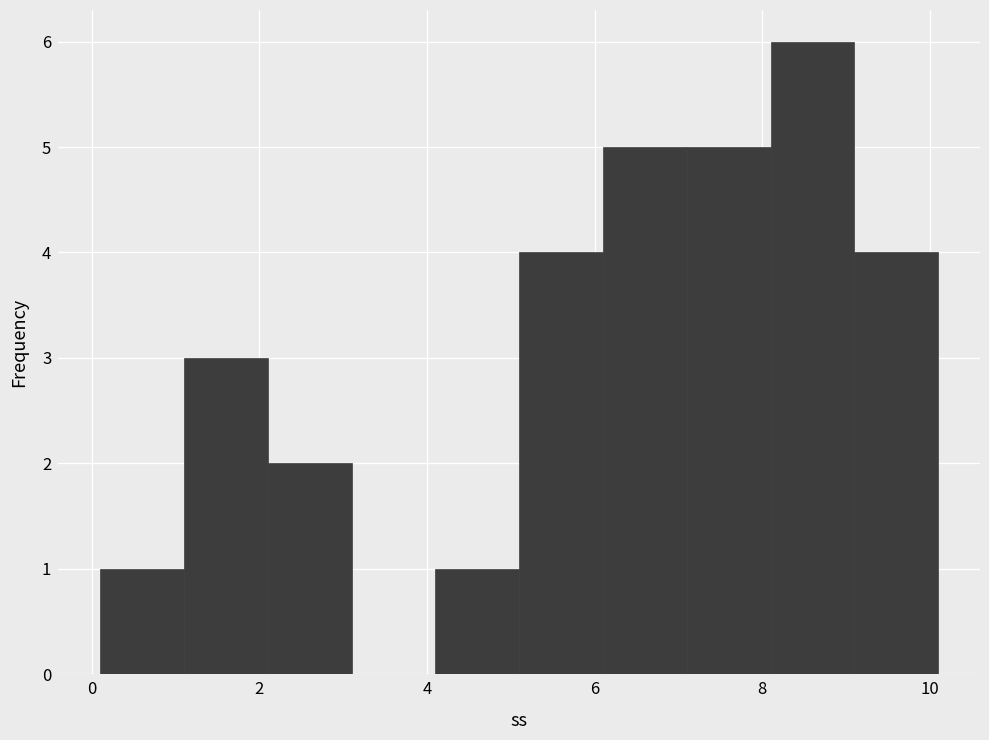

Over which range of the x-axis is the bar tallest?

8.1 to 9.1